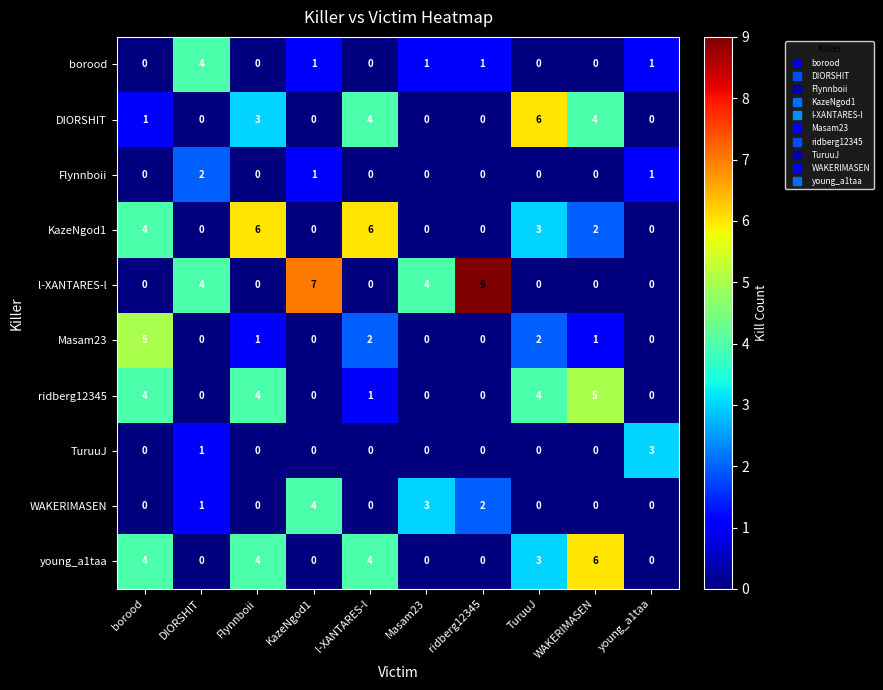

How many data points does each series have?

10